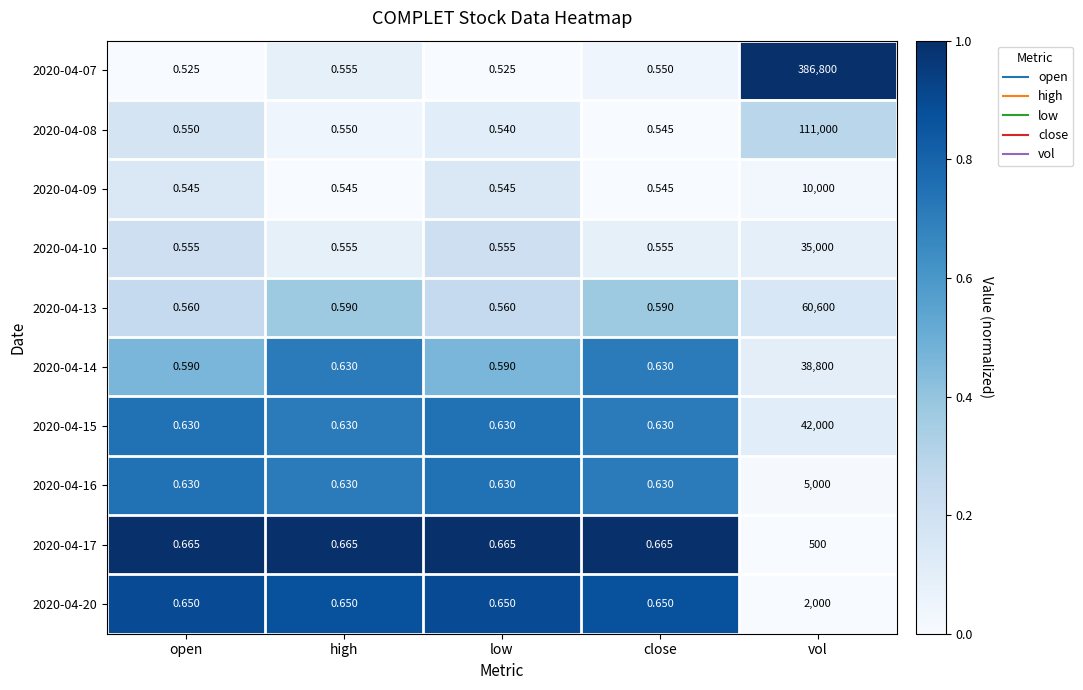

Which category has the highest value across all series?

vol